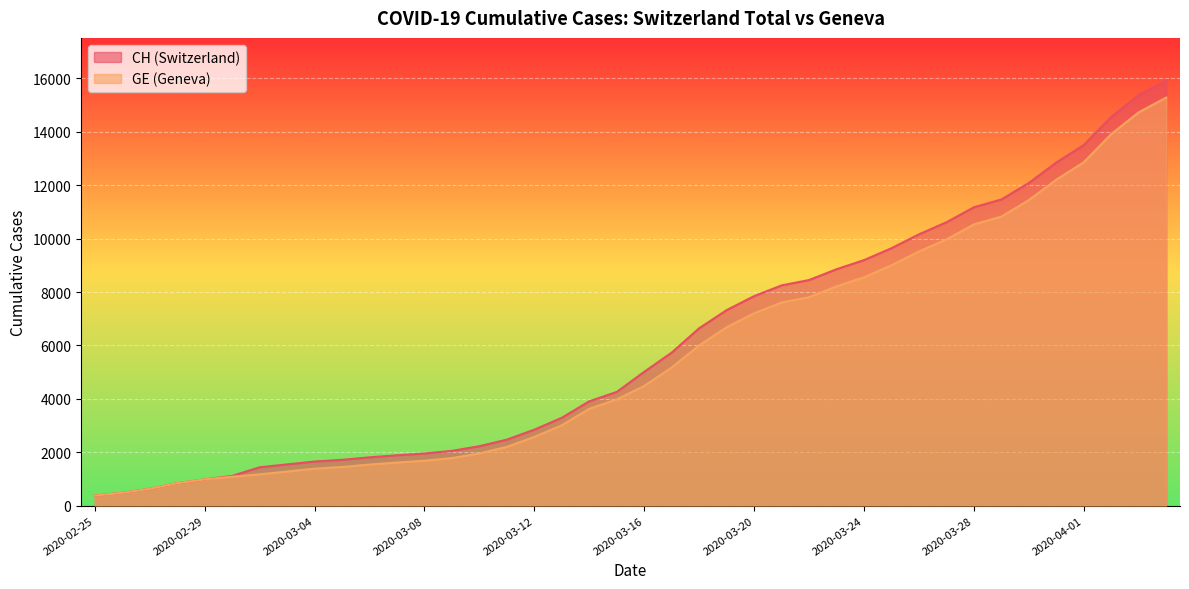

What is the difference between the second highest and minimum values in the GE series?

14358